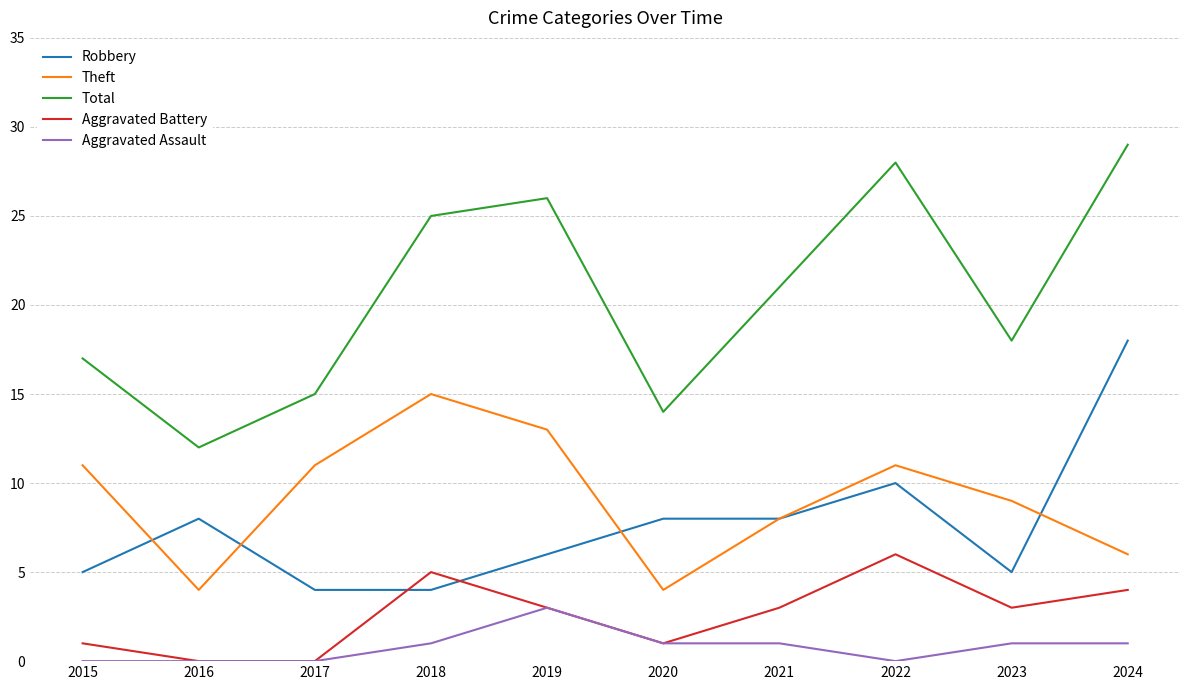

List the series in order of their peak value, highest first.

Total, Robbery, Theft, Aggravated Battery, Aggravated Assault